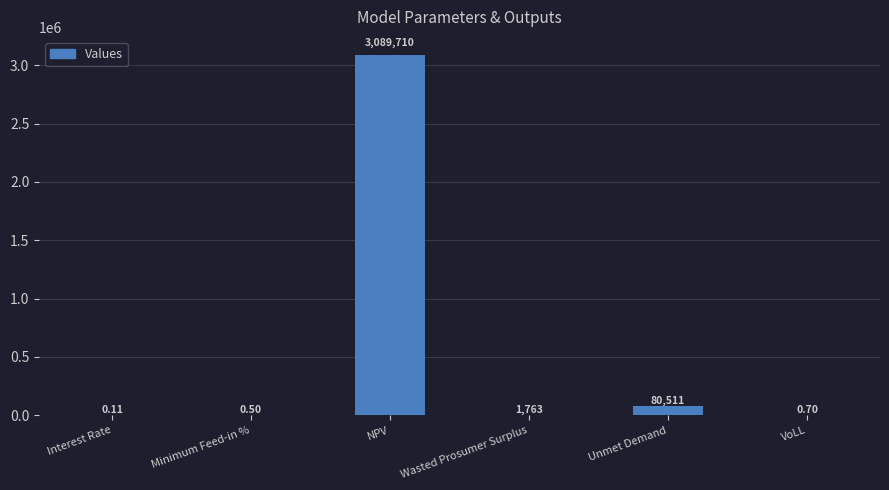

Which label corresponds to the largest value in the chart?

NPV